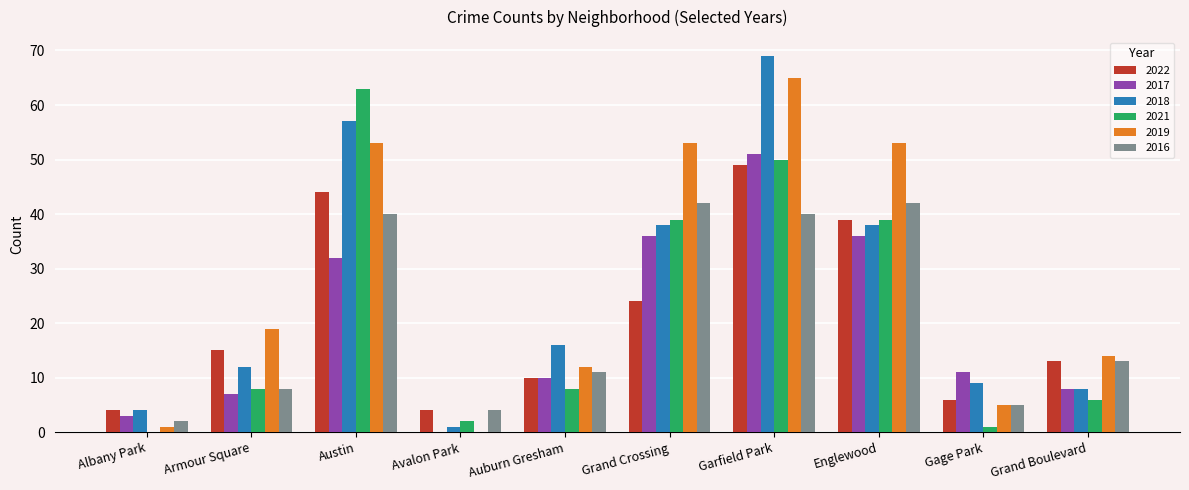

What is the sum of the 2017 values at Austin and Grand Boulevard?

40